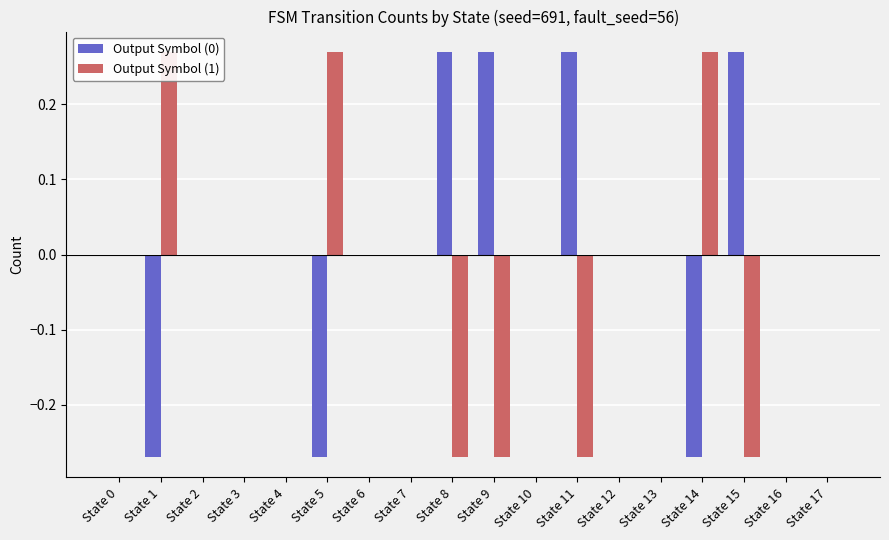

The value of Output Symbol (0) at State 4 is 0.0. True or false?

True